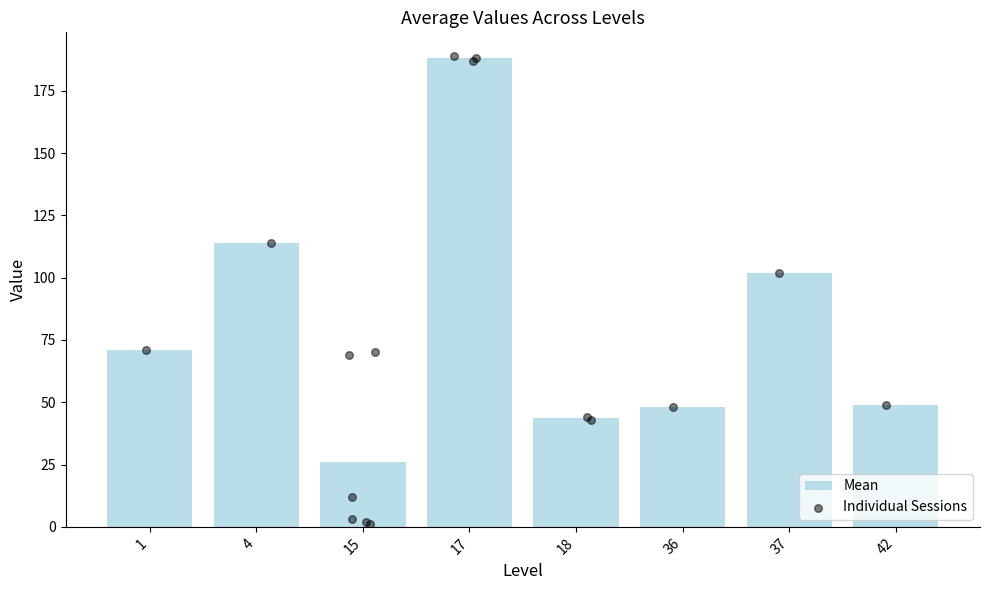

Which has a higher value, 15 or 1?

1